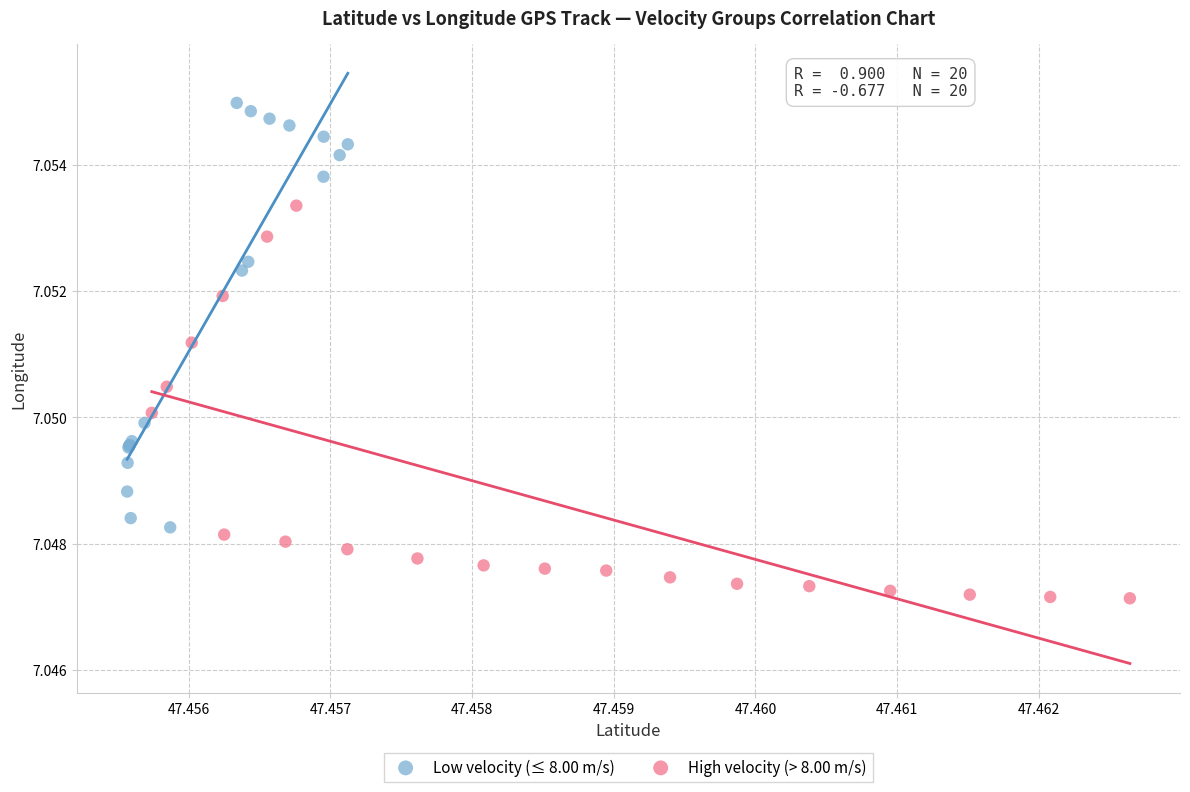

Which series has the widest spread of Y values?

Low velocity (≤ 8.00 m/s)